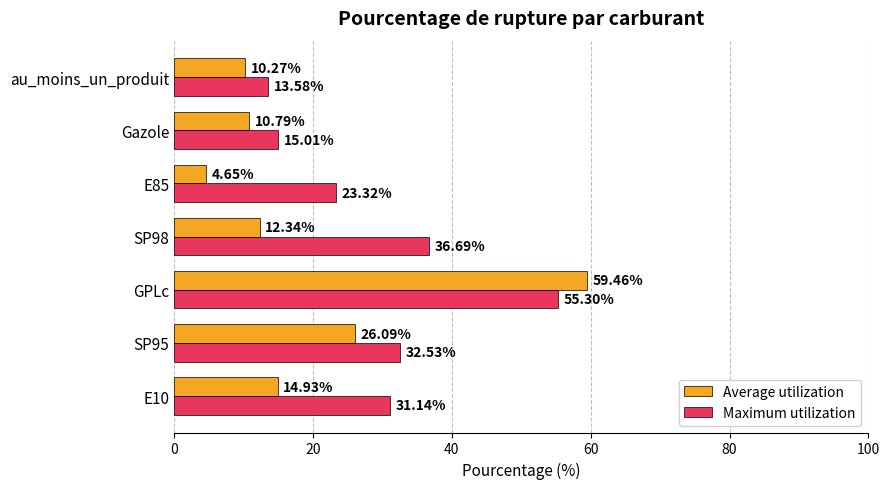

At which category is the sum across all series the highest?

GPLc